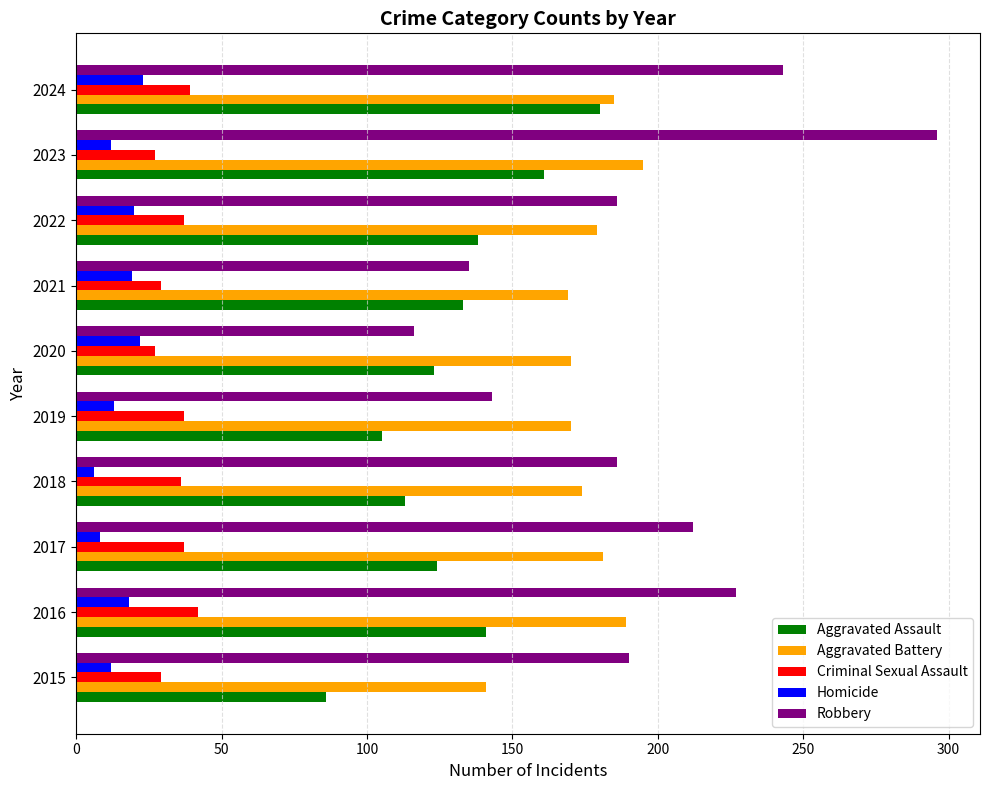

Which series has the largest total across all categories?

Robbery